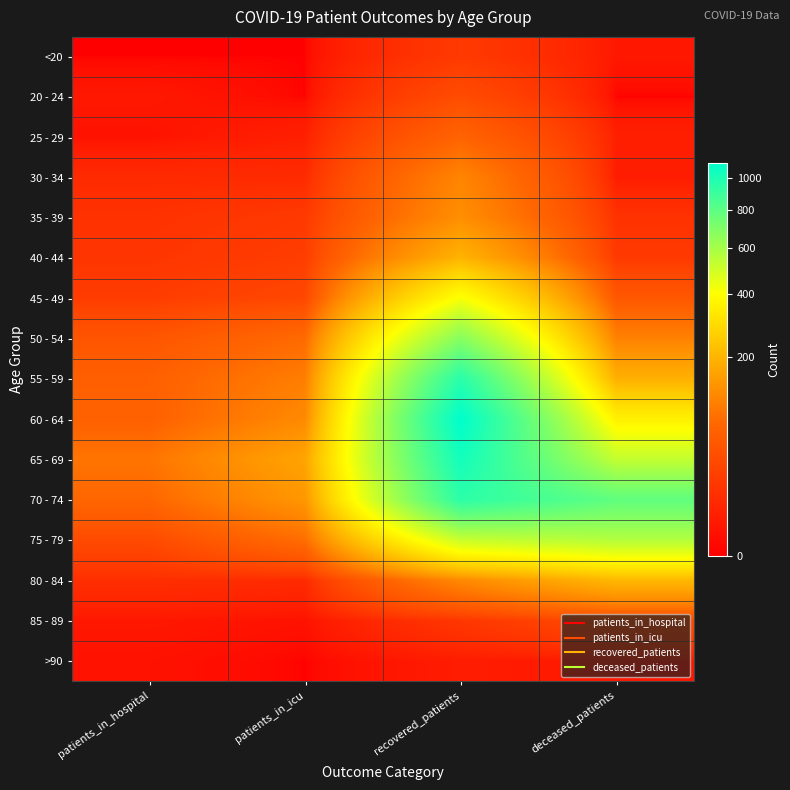

At recovered_patients, list the series in order from largest to smallest.

60 - 64, 65 - 69, 55 - 59, 70 - 74, 50 - 54, 75 - 79, 45 - 49, 40 - 44, 35 - 39, 80 - 84, 30 - 34, 25 - 29, 20 - 24, <20, 85 - 89, >90